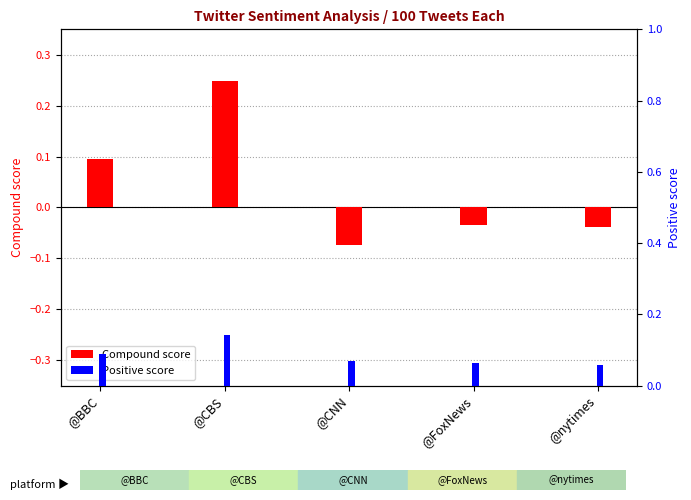

Reading right to left, what are all the values shown in this chart?

Compound score: @nytimes=-0.0	@FoxNews=-0.0	@CNN=-0.1	@CBS=0.2	@BBC=0.1
Positive score: @nytimes=0.1	@FoxNews=0.1	@CNN=0.1	@CBS=0.1	@BBC=0.1